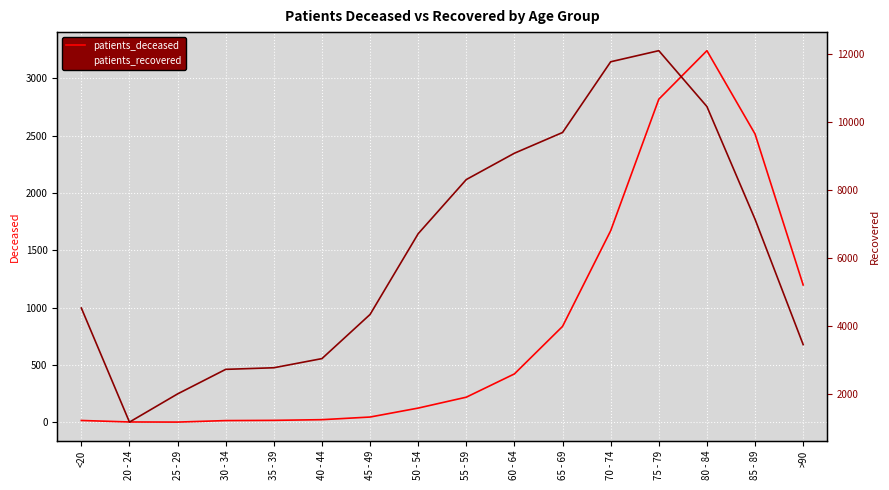

What is the label of the 3rd point from the left?

25 - 29